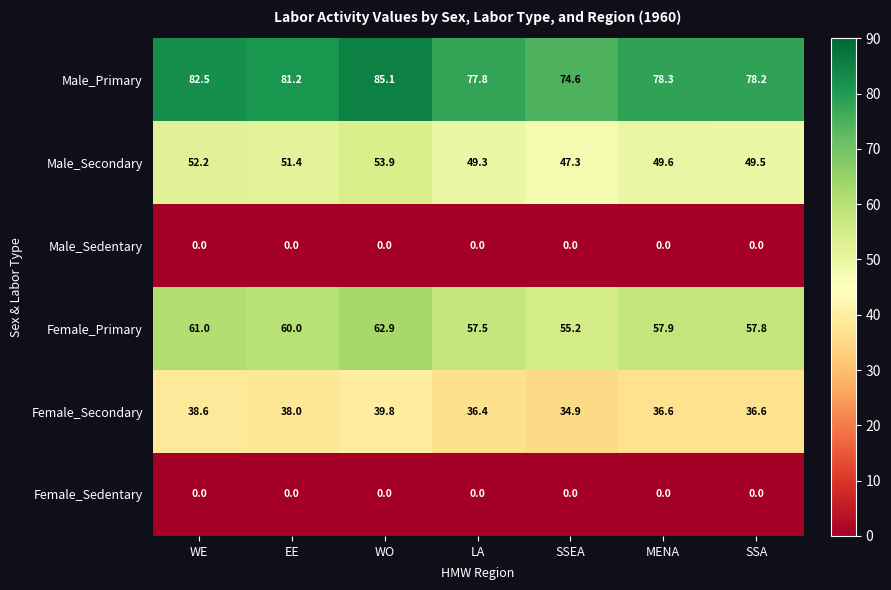

At how many categories does at least one series exceed 29?

7